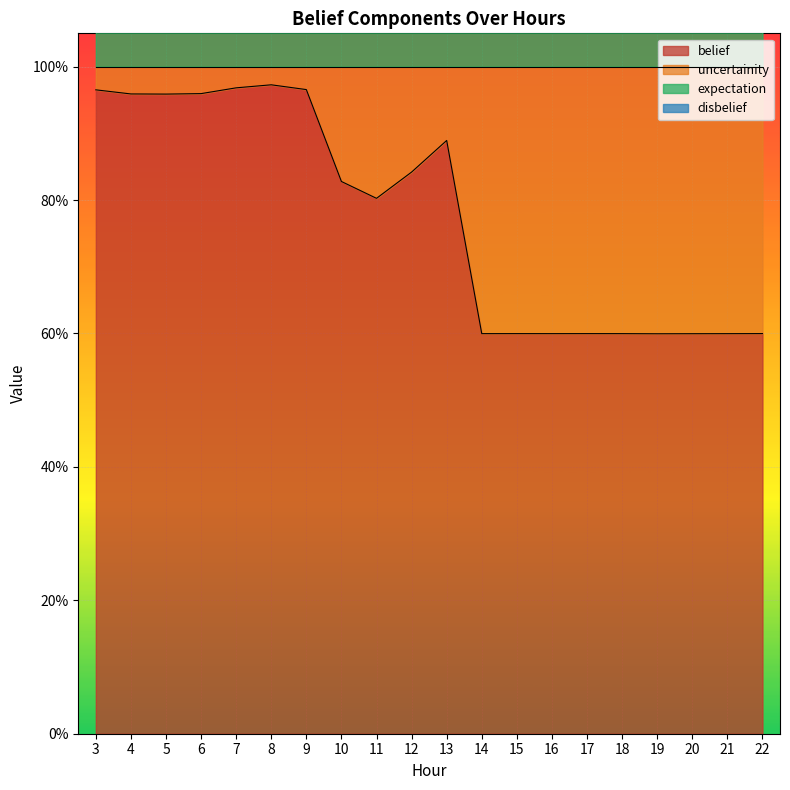

Which label corresponds to the largest value in the chart?

8